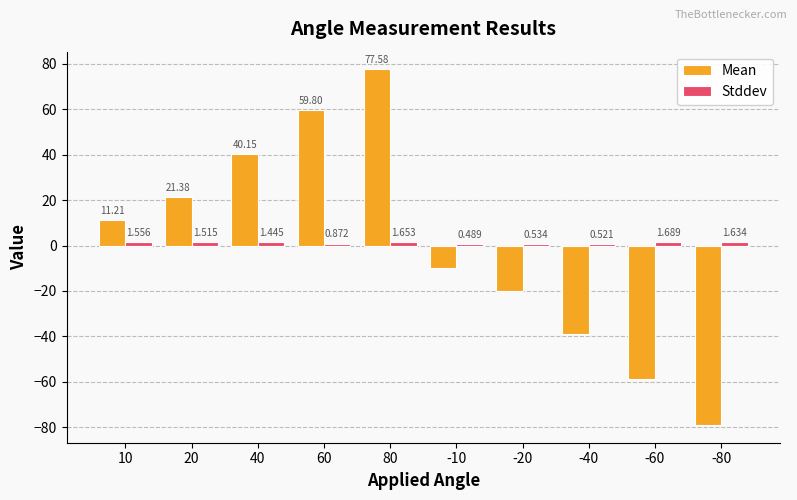

How many groups of bars are there?

10